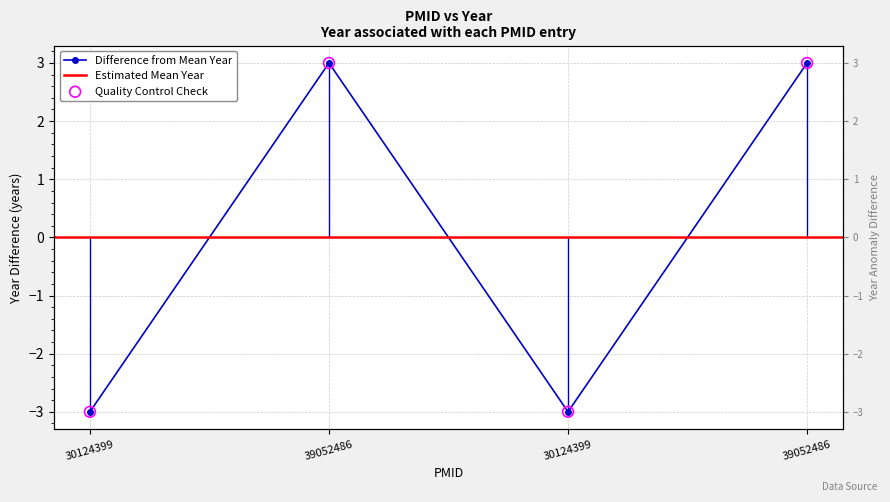

Between 39052486 and 39052486, which is larger?

39052486